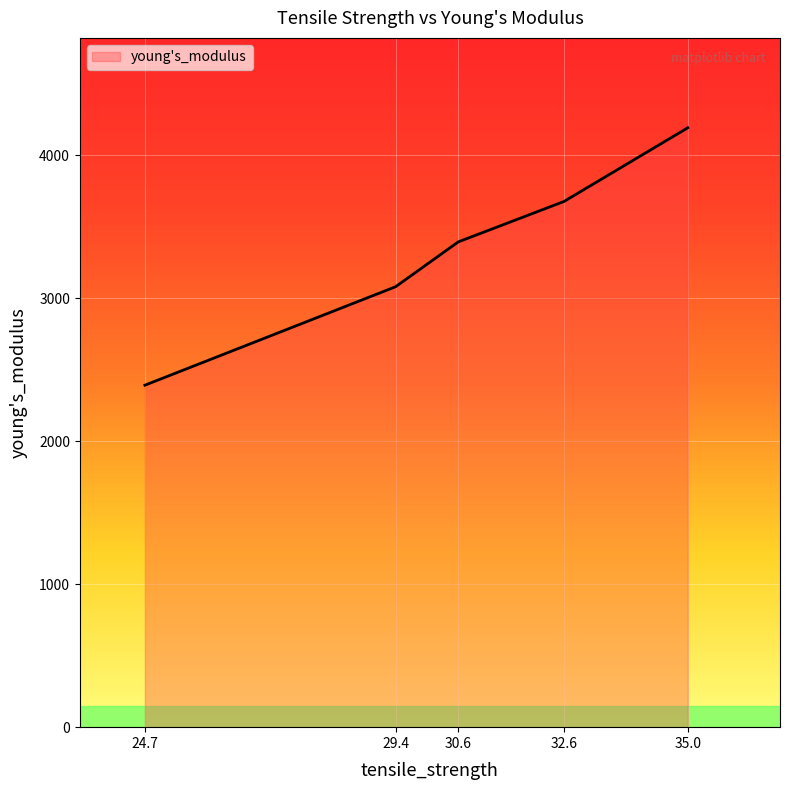

What is the change in value from 24.7 to 29.4?

+688.6